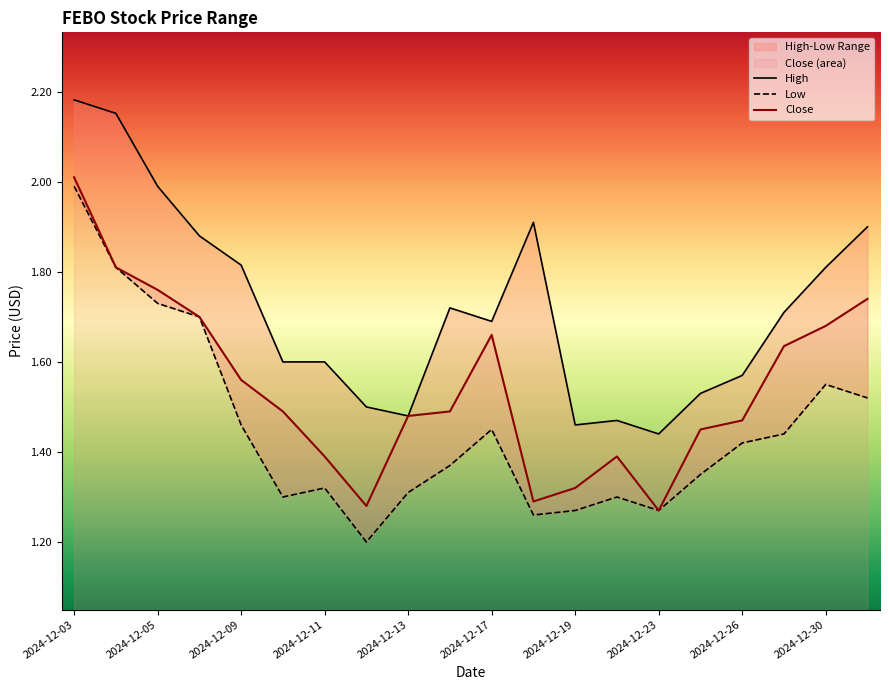

True or false: Low and Close intersect in this chart.

False